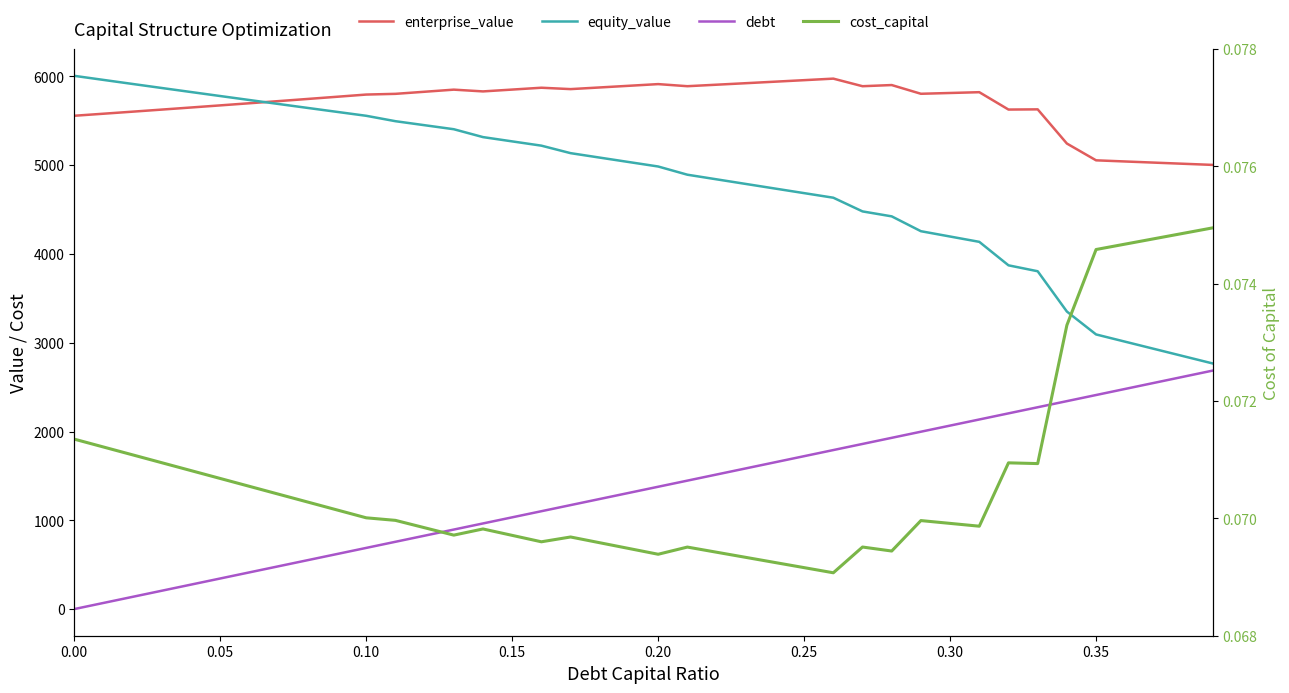

True or false: enterprise_value has a value of 8005.9 at 0.10.

False